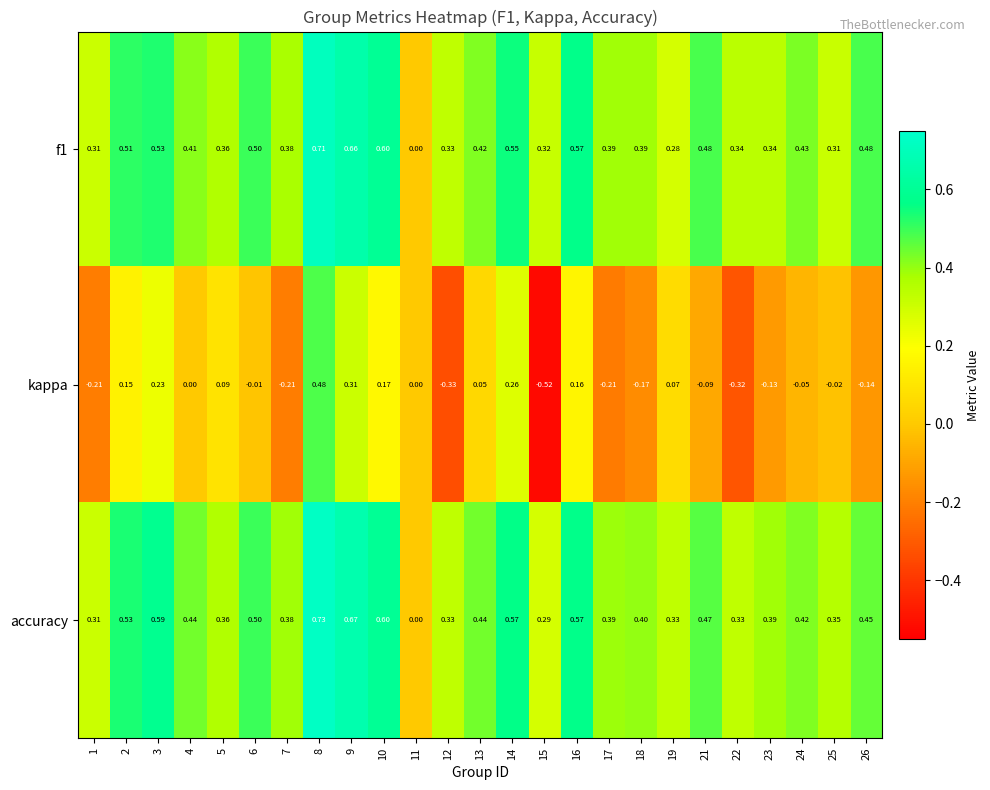

How many series are shown in this chart?

3